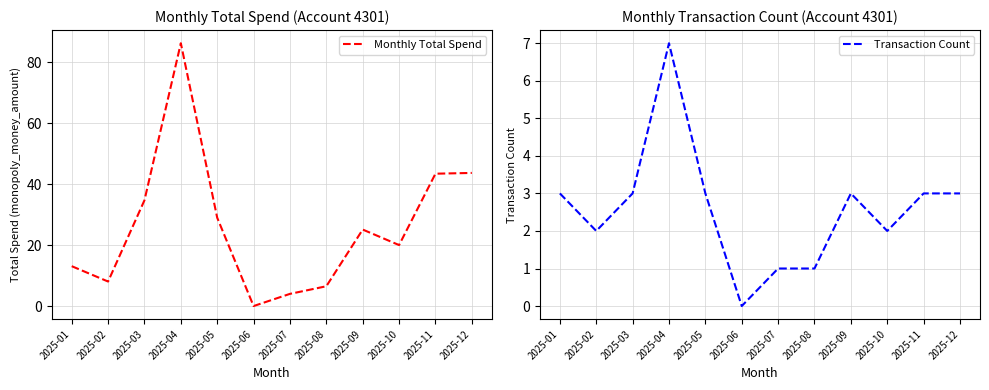

What is the sum of the Monthly Total Spend values at 2025-08 and 2025-05?

35.5